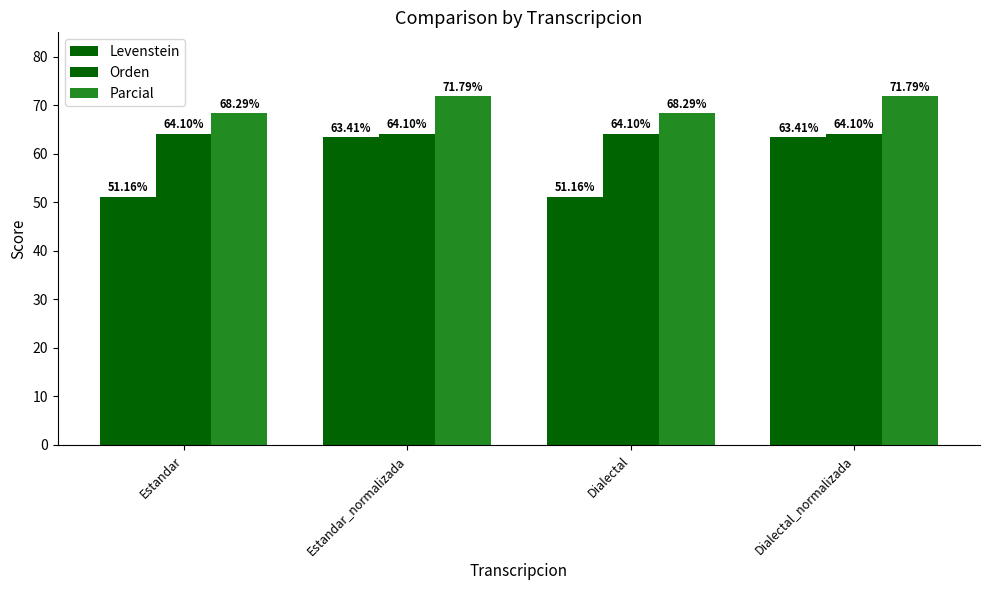

How many bars are there in total?

12